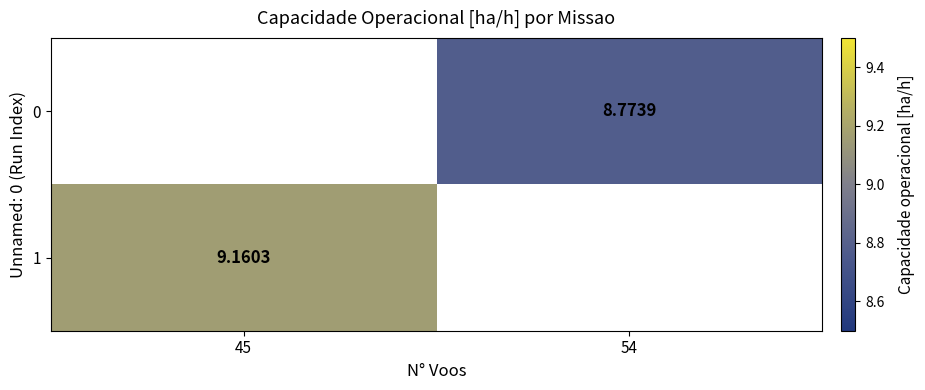

What is the minimum value shown in the chart?

8.8